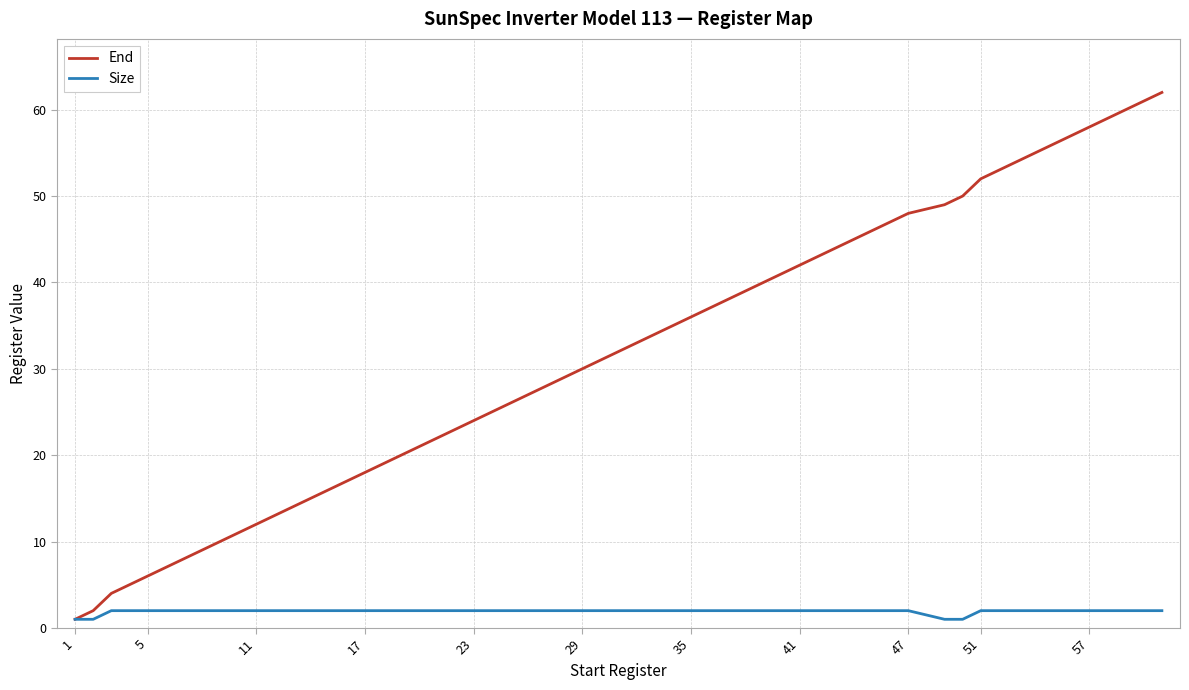

True or false: End has more than 2 points higher than both neighbors.

False